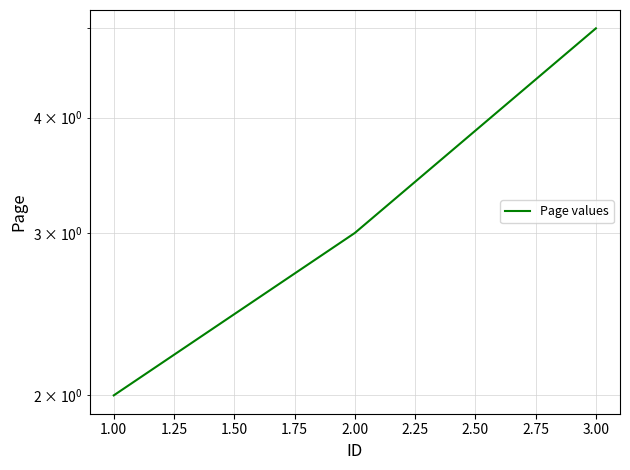

The chart shows a value of 2 at 3.00. True or false?

False